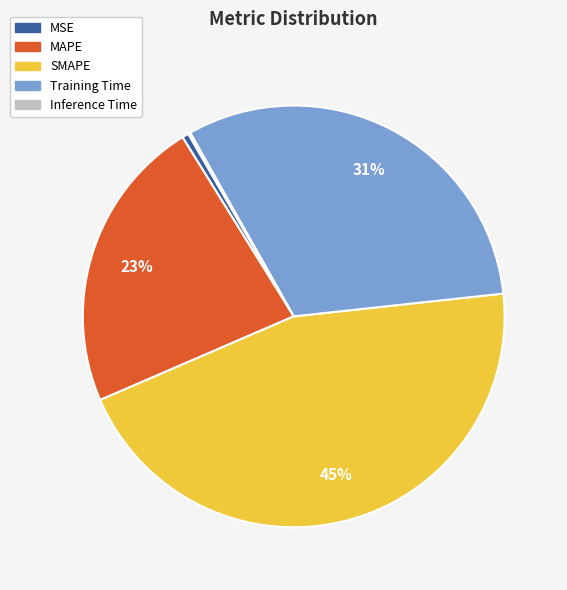

Is the sum of MSE and Training Time greater than half?

No